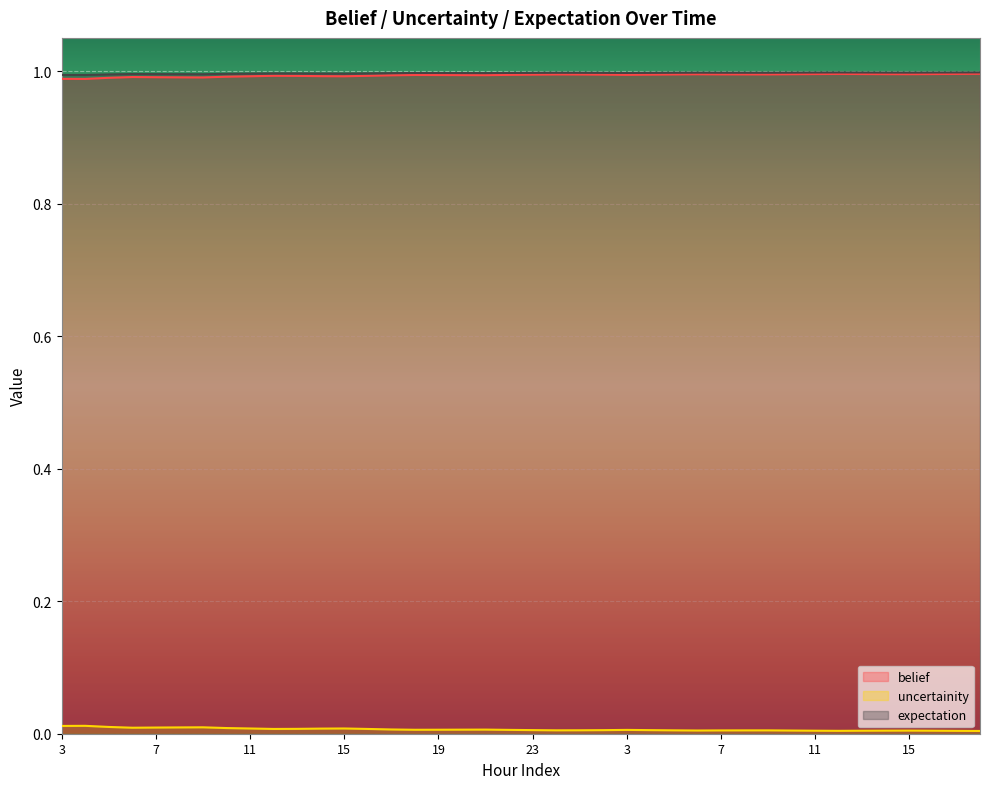

How many lines are shown in the chart?

3